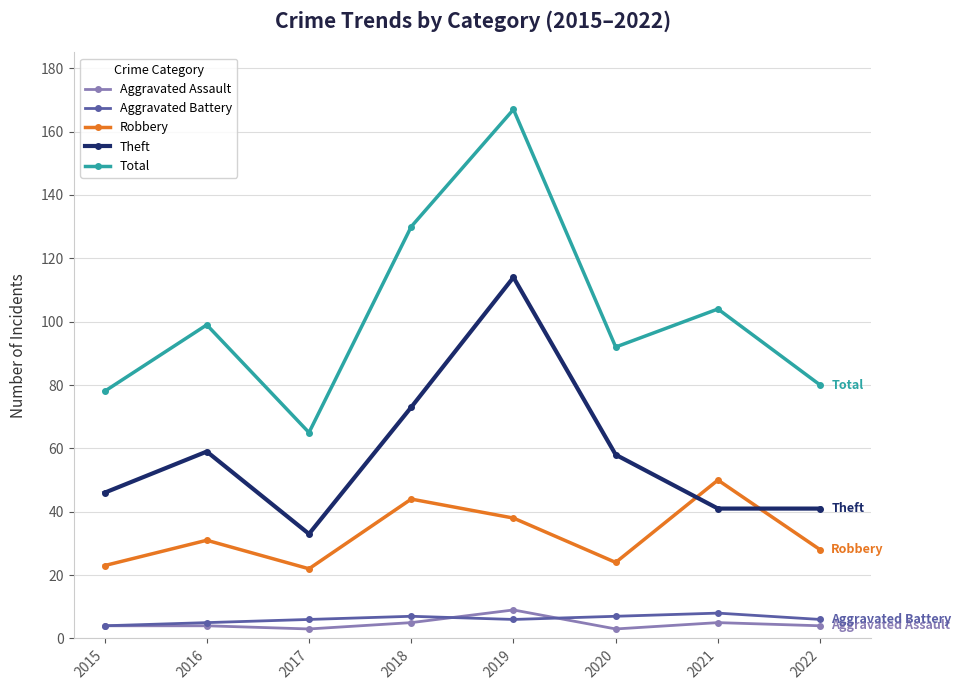

Reading left to right, extract all data points from this chart.

Aggravated Assault: 4	4	3	5	9	3	5	4
Aggravated Battery: 4	5	6	7	6	7	8	6
Robbery: 23	31	22	44	38	24	50	28
Theft: 46	59	33	73	114	58	41	41
Total: 78	99	65	130	167	92	104	80